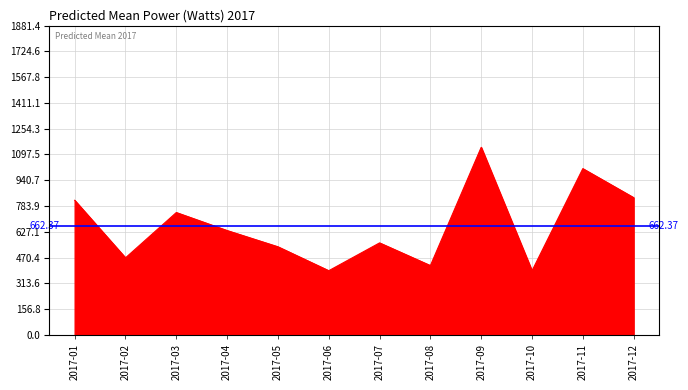

How many points are higher than both their immediate neighbors (excluding endpoints)?

4